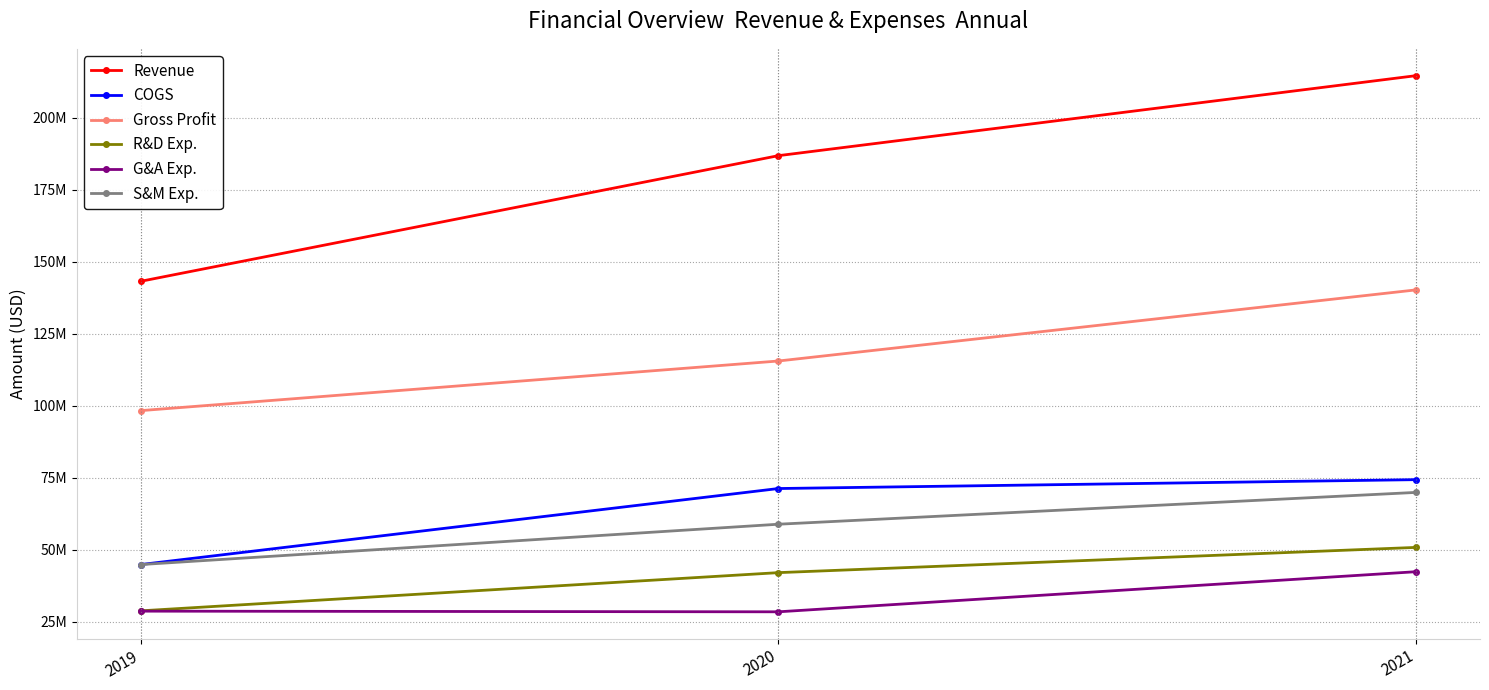

Is the value of COGS at 2019 greater than the value of Revenue at 2020?

No